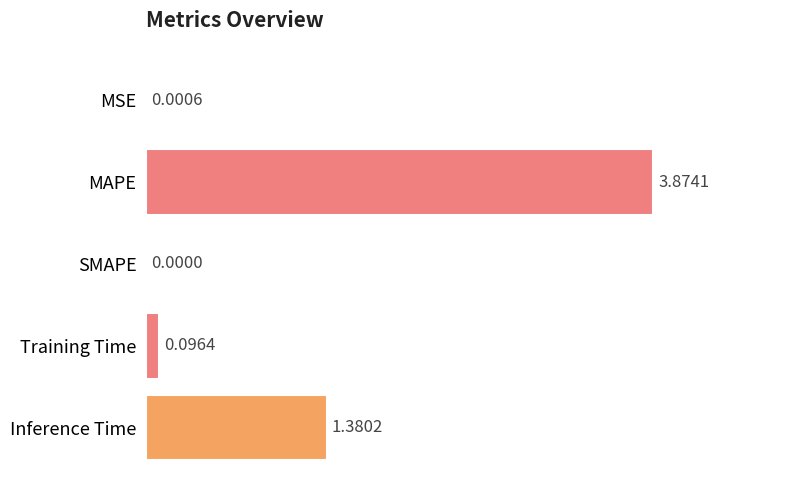

Where is the data nearest to the value 1?

Inference Time